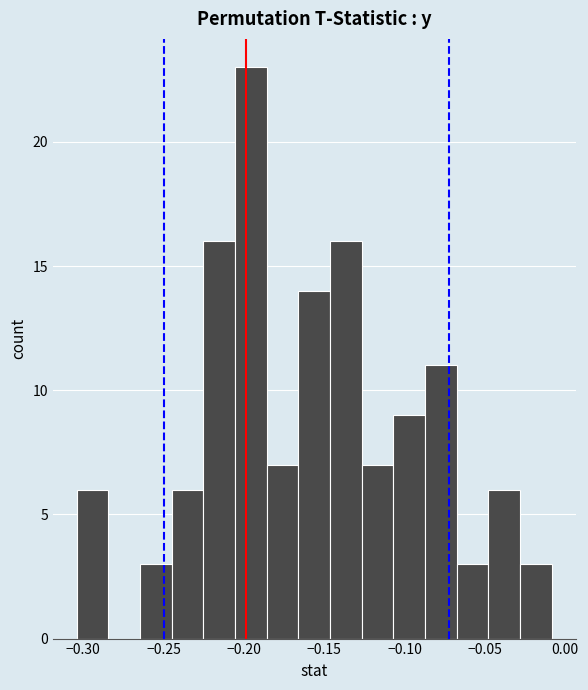

Around what value on the x-axis is the tallest bar? Give the approximate position of its centre, as read against the axis.

-0.195